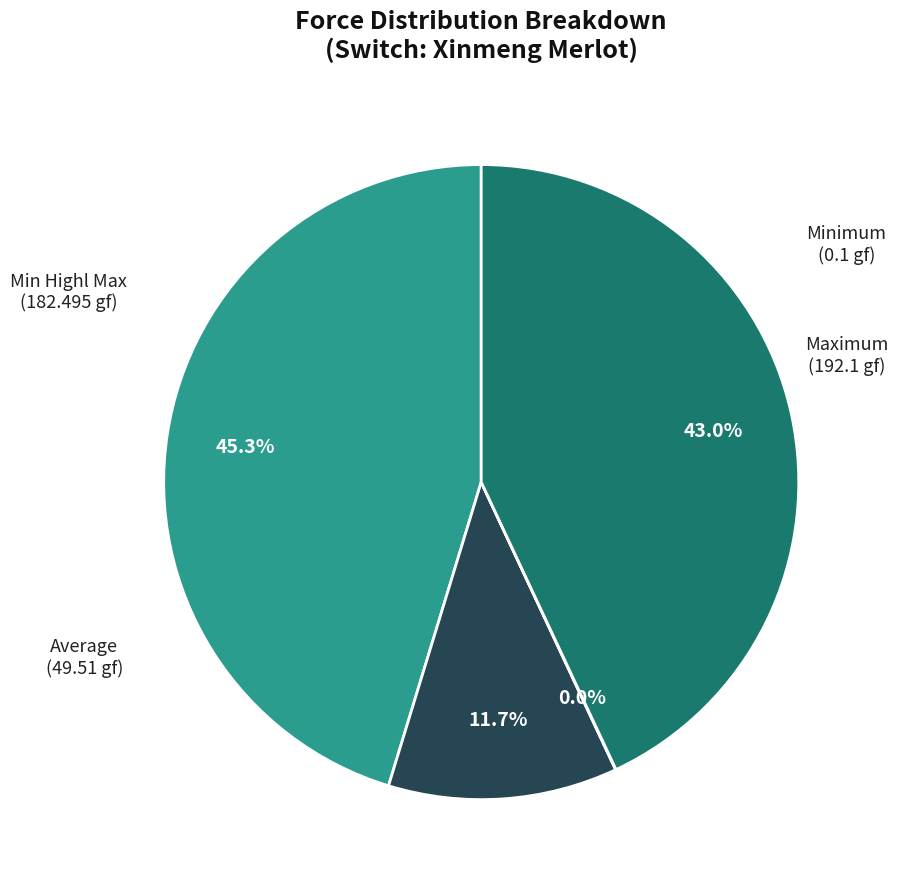

Is there a majority slice in this chart?

No